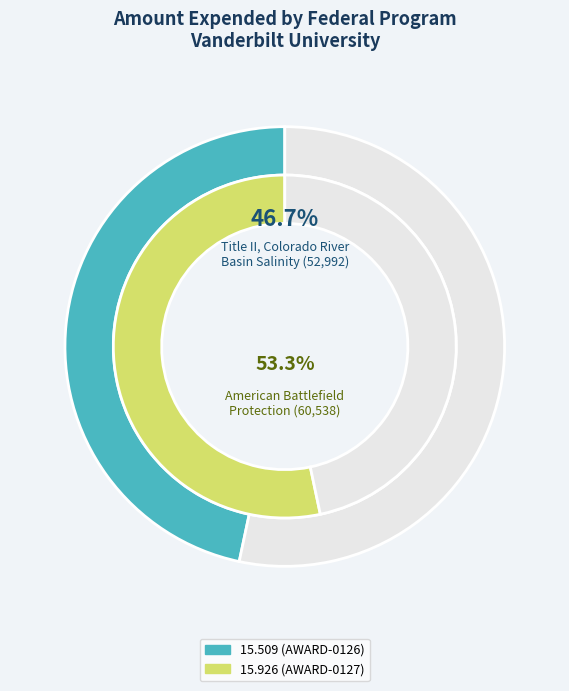

To the nearest percent, what portion does 15.509 (AWARD-0126) represent?

47%